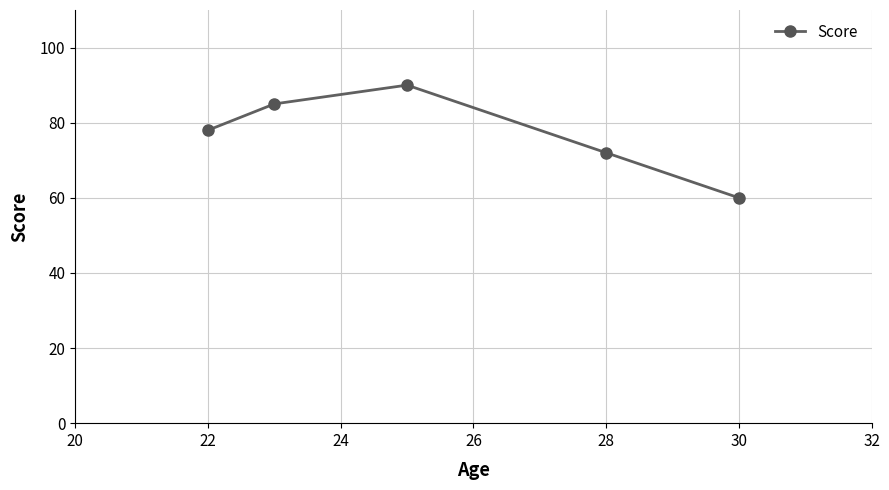

How many interior local peaks (higher than both neighbors) does the data have?

1